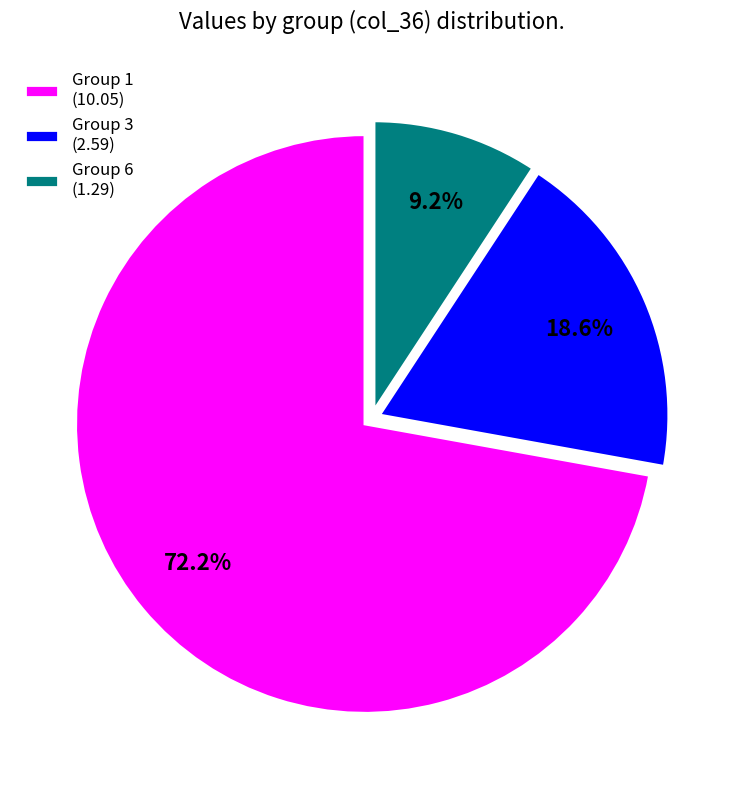

What is the ratio of the value at Group 6 (1.29) to the value at Group 3 (2.59)?

0.5